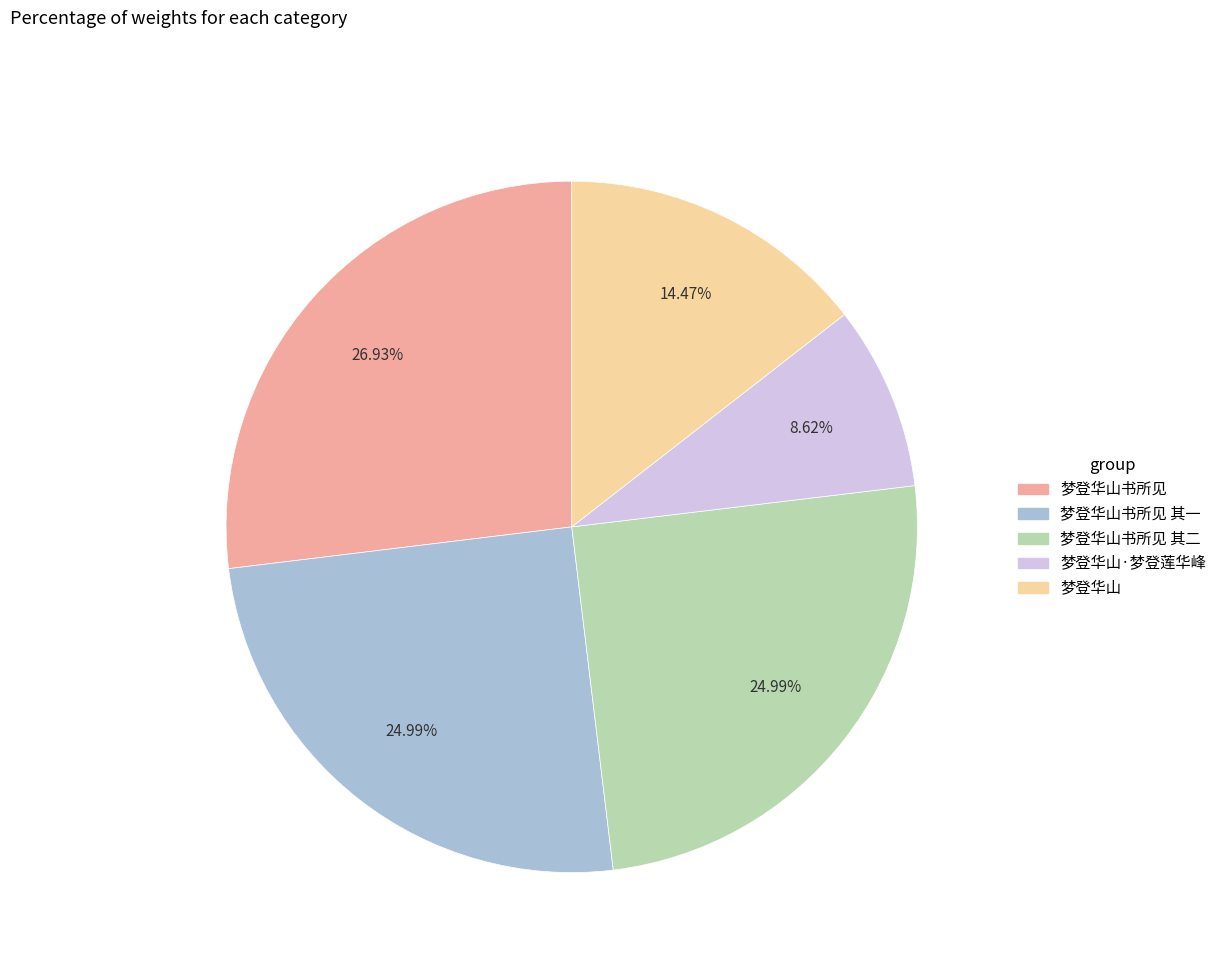

Is it true that 梦登华山书所见 其一 is 25% of the pie?

True